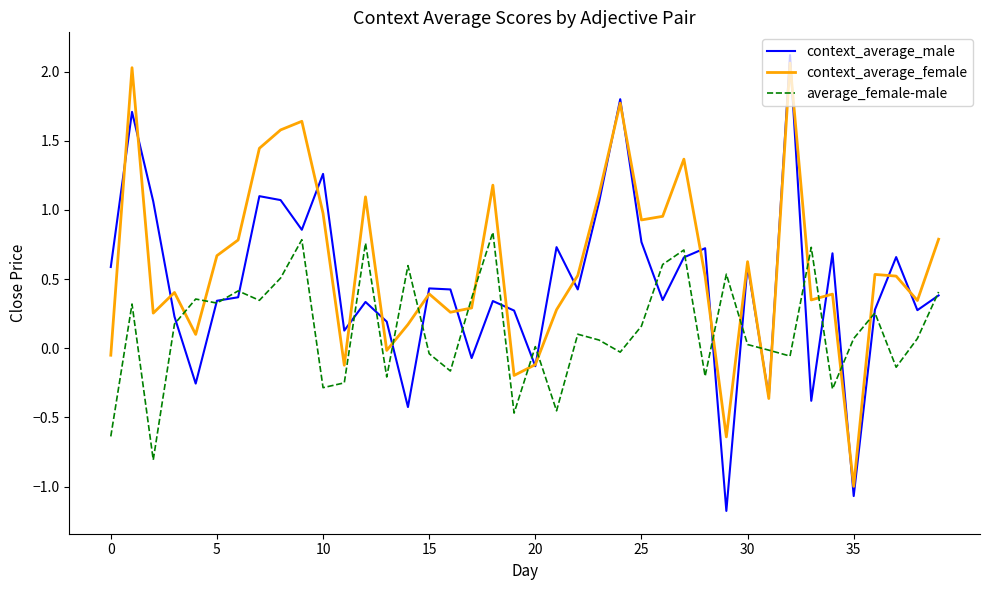

True or false: context_average_female and context_average_male intersect in this chart.

True